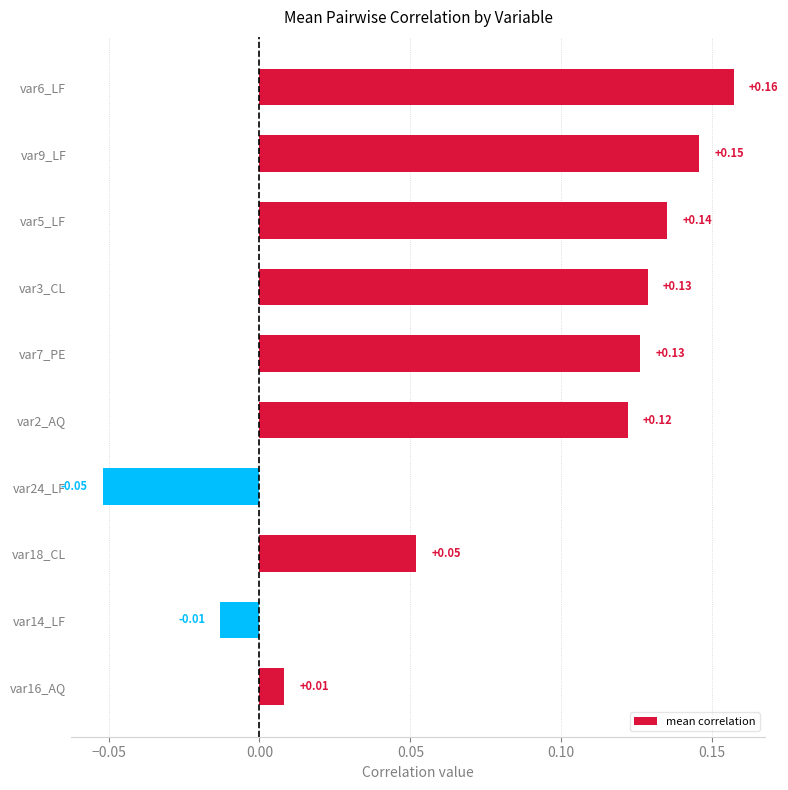

What is the sum of all values?

0.8